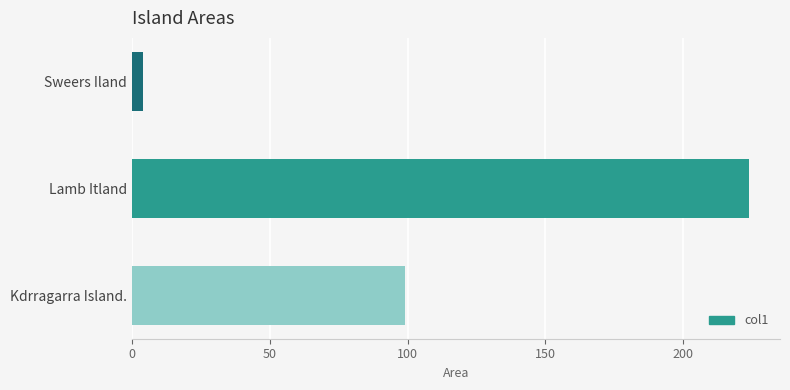

What is the minimum value shown in the chart?

4.0